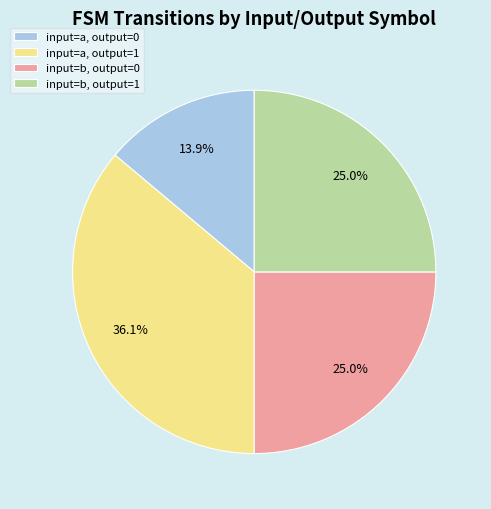

What is the smallest slice in the pie chart?

input=a, output=0